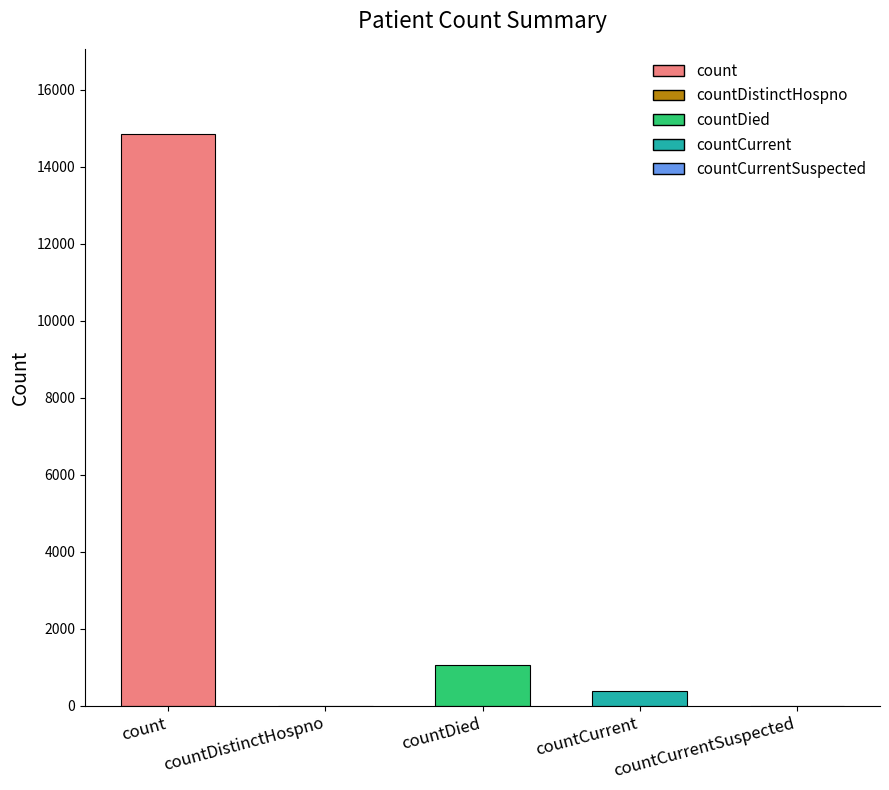

Reading left to right, what are all the values shown in this chart?

14832	0	1054	383	0